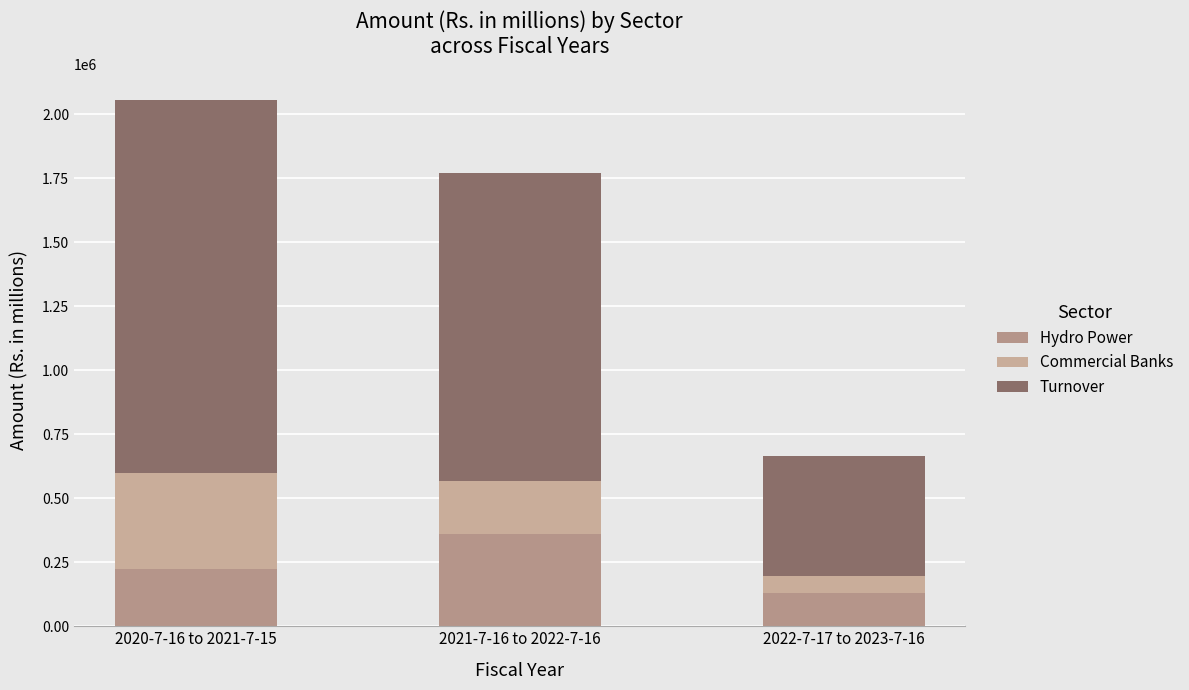

Which series changed the most between 2021-7-16 to 2022-7-16 and 2022-7-17 to 2023-7-16?

Turnover